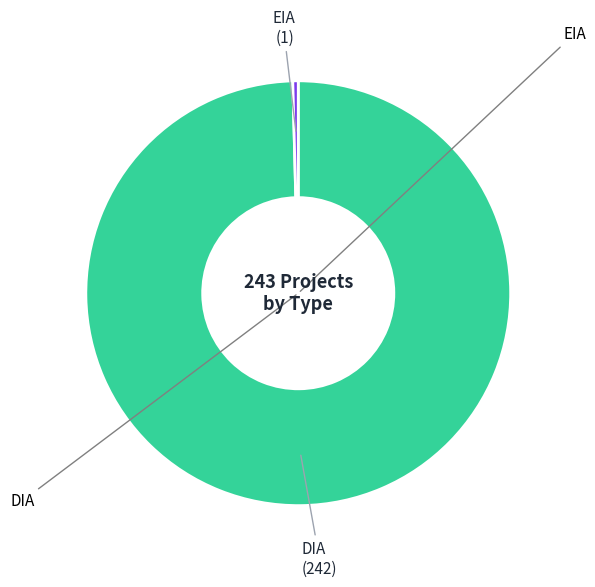

Count the number of slices in the pie.

2